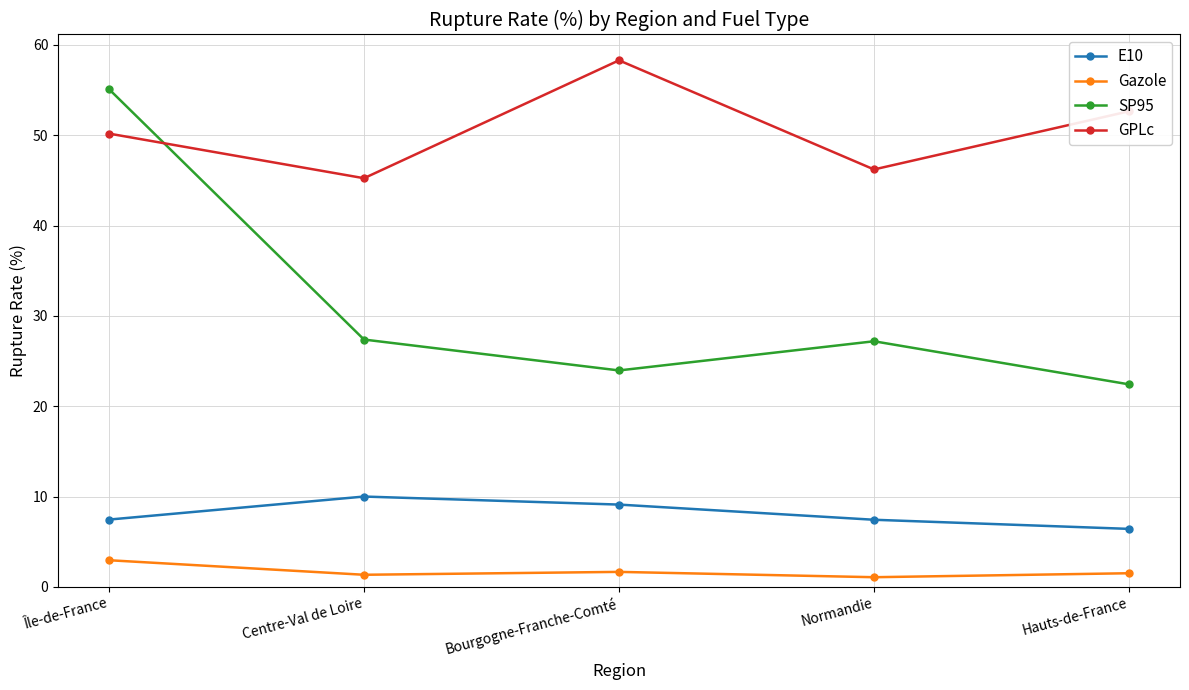

How many interior local valleys does the GPLc series have?

2